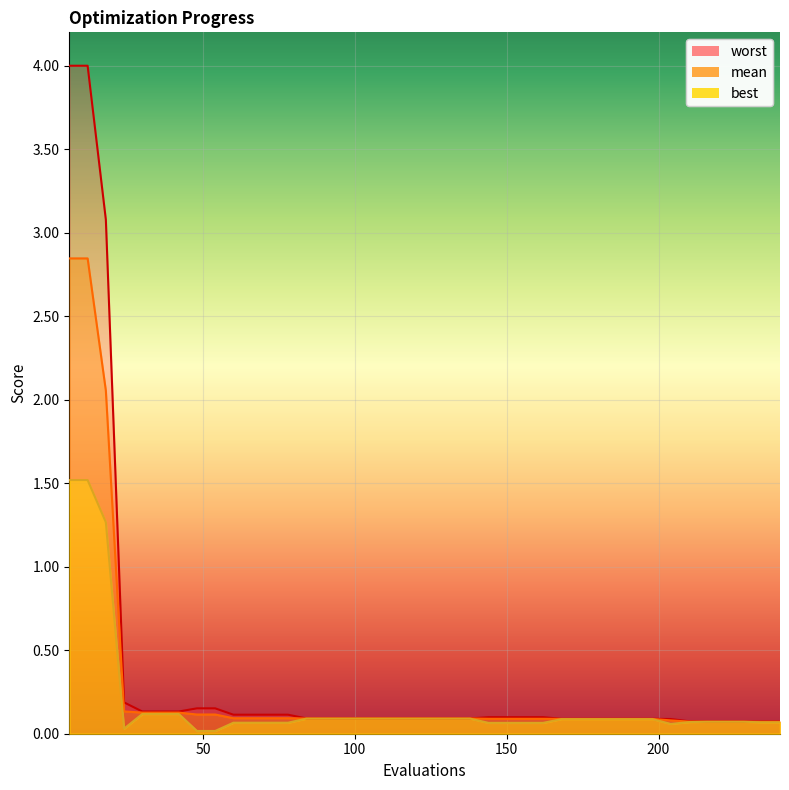

Count the number of data series in this chart.

3